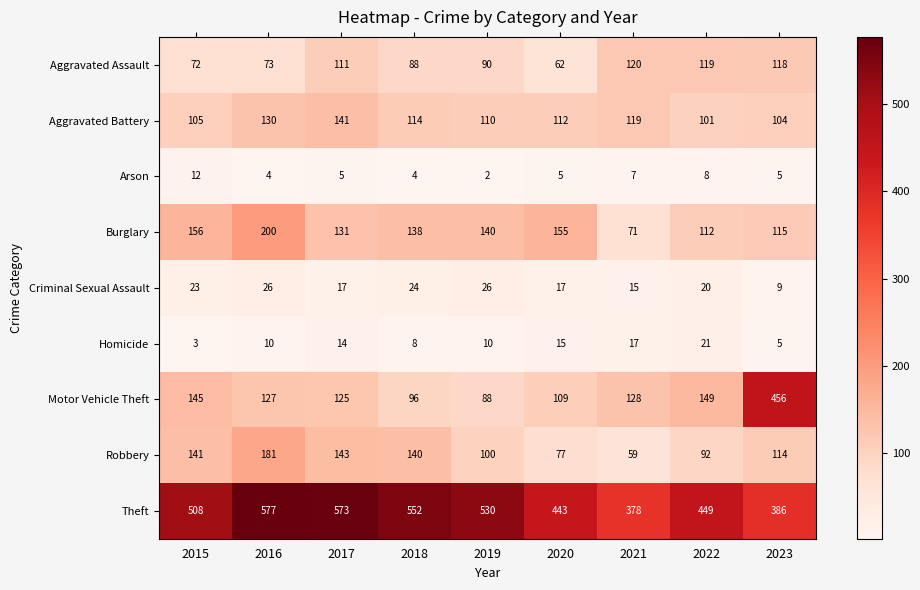

Which label corresponds to the smallest value in the chart?

2019